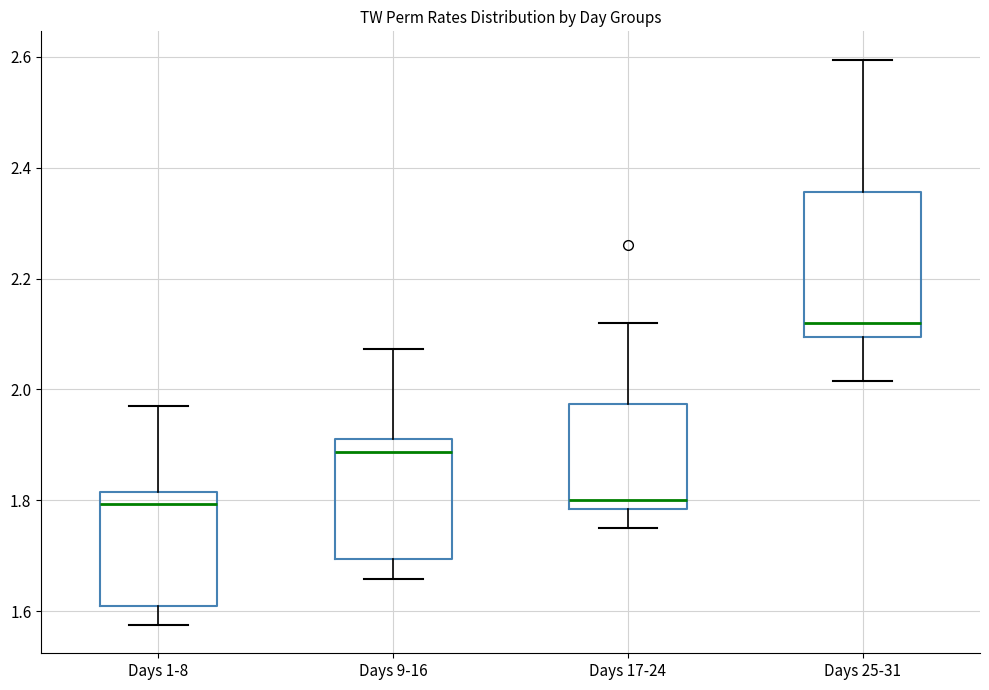

Which box's median line is the highest?

Days 25-31